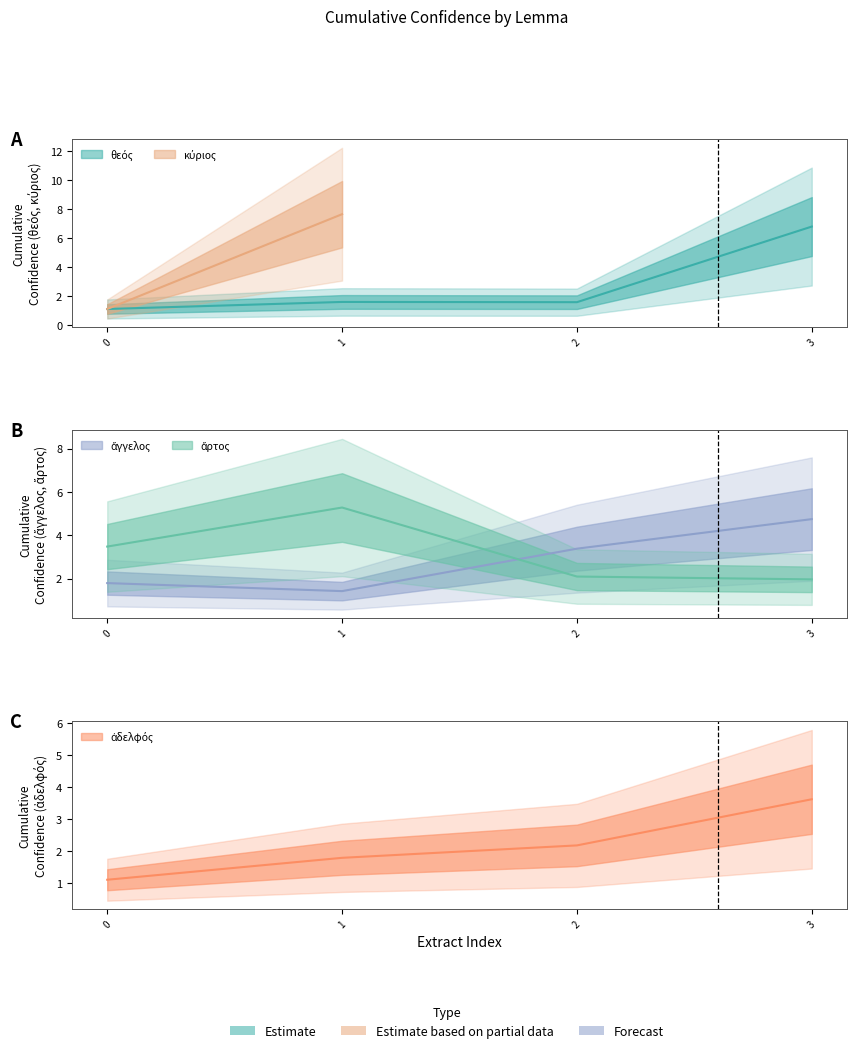

Is the value of ἄγγελος at 1 greater than the value of ἀδελφός at 3?

No